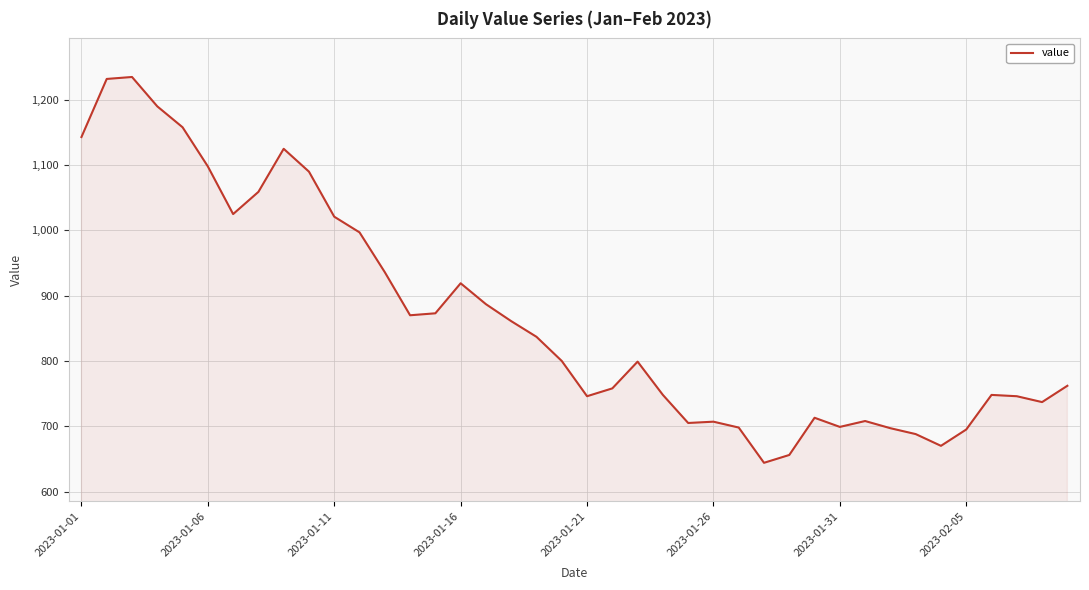

What is the difference between the maximum and minimum values?

591